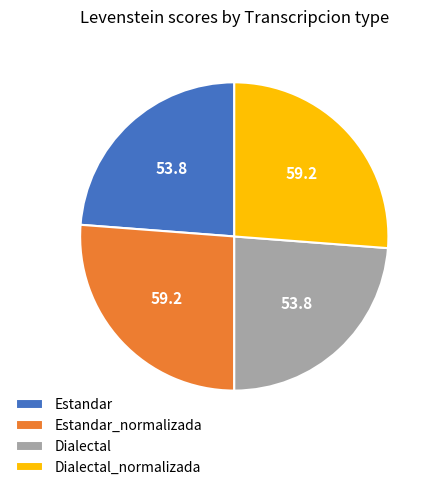

Does Dialectal represent more than half of the total?

No